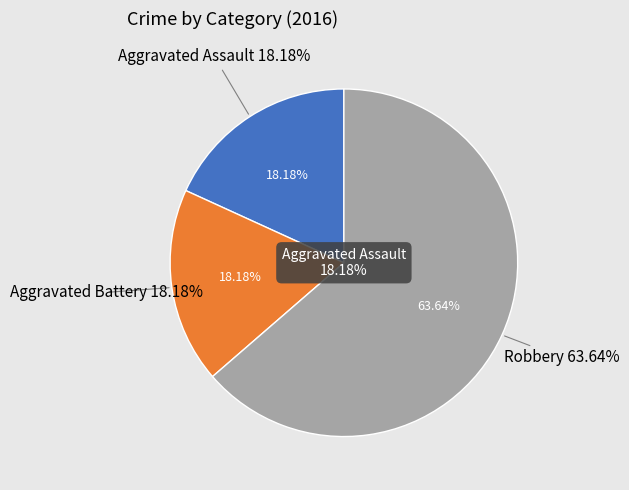

Is the sum of Aggravated Assault and Robbery greater than half?

Yes